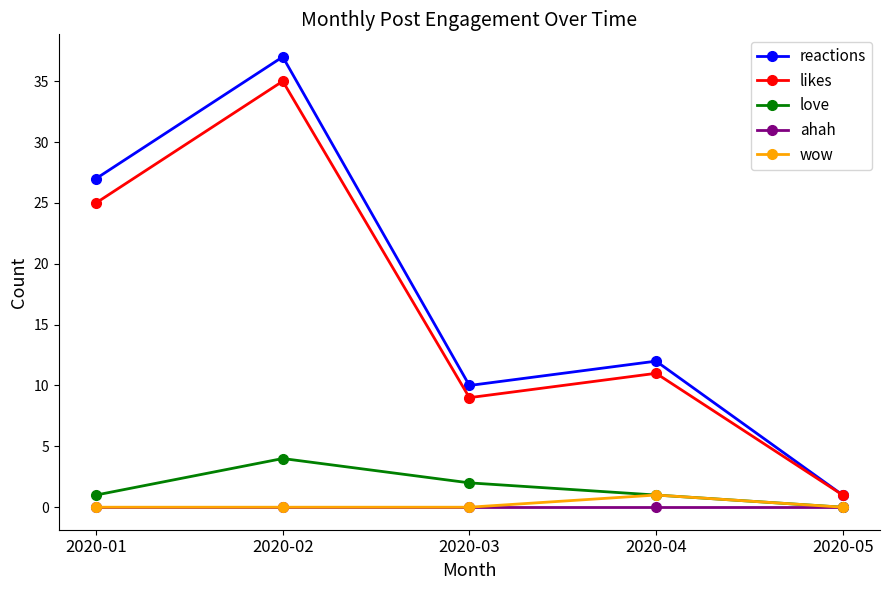

Is the value of love at 2020-05 greater than the value of reactions at 2020-04?

No